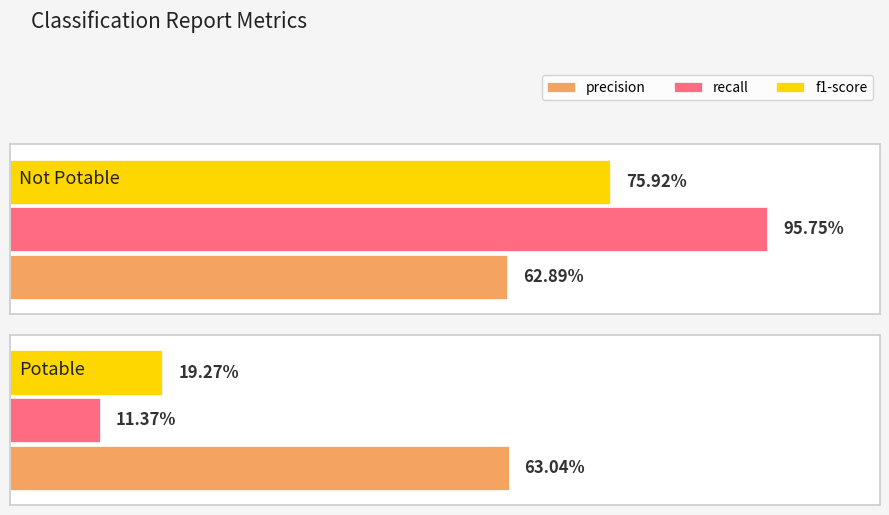

List the series in order of their peak value, lowest first.

precision, f1-score, recall